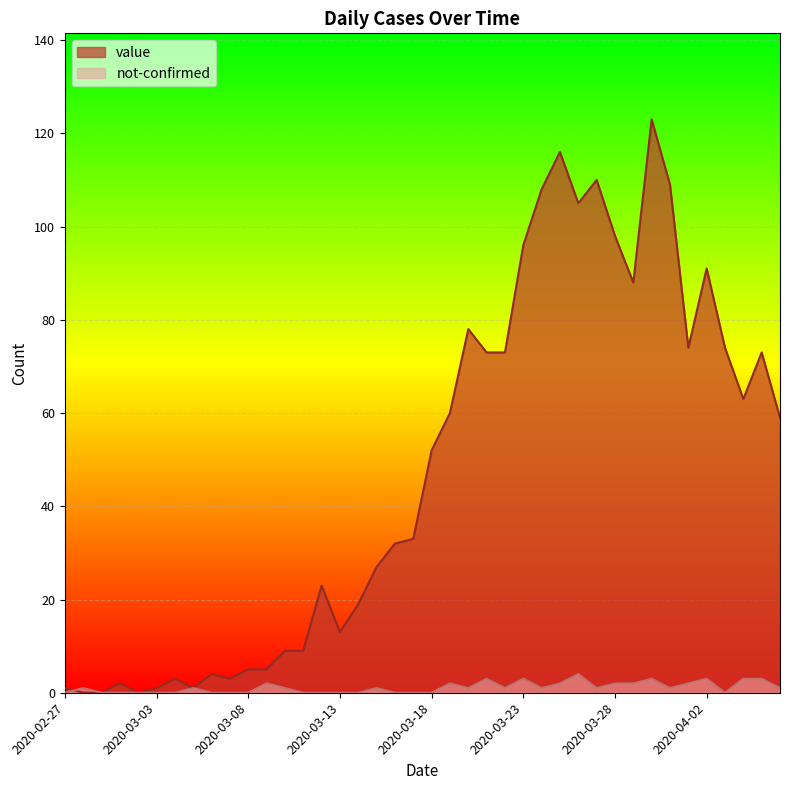

What are all the series names shown in the legend?

value, not-confirmed